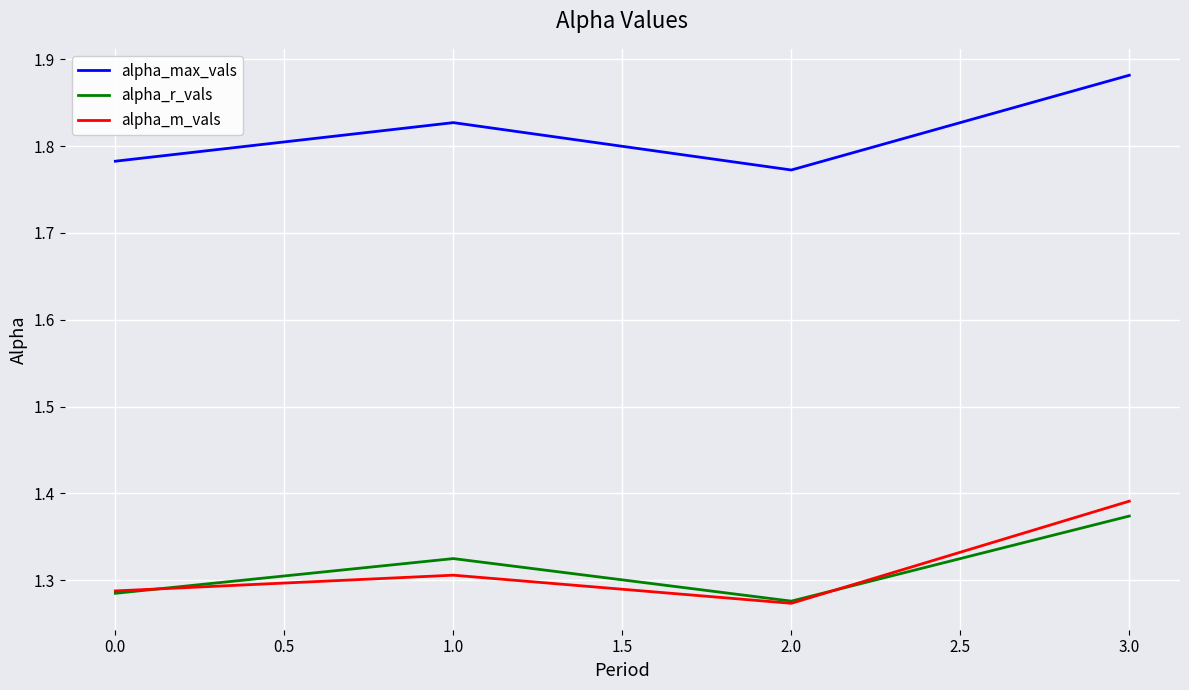

What position from the left is 3.0?

4